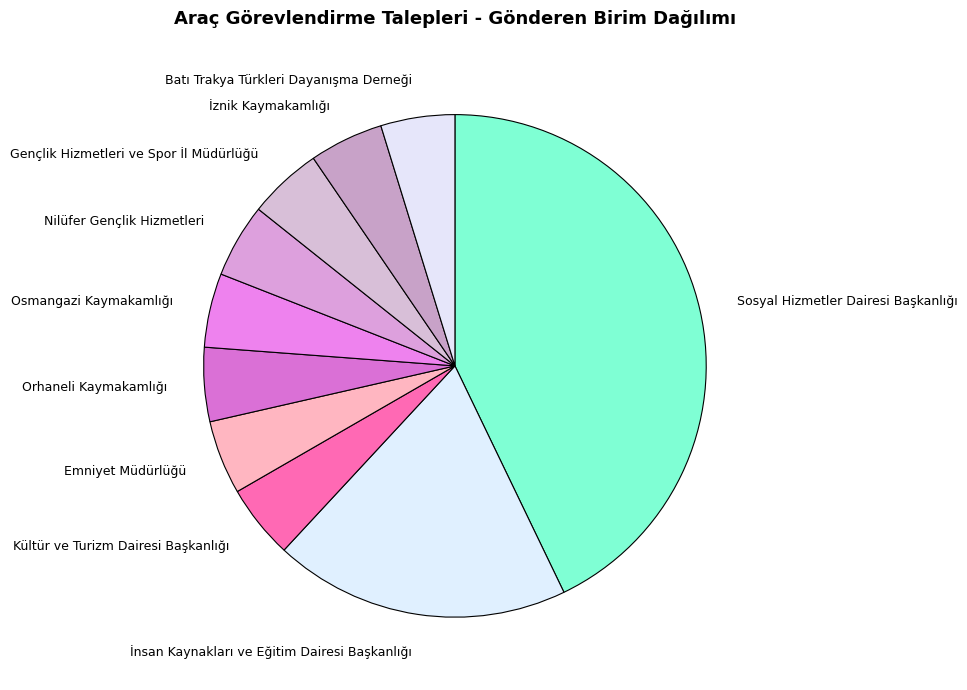

Which category has the biggest portion of the pie?

Sosyal Hizmetler Dairesi Başkanlığı